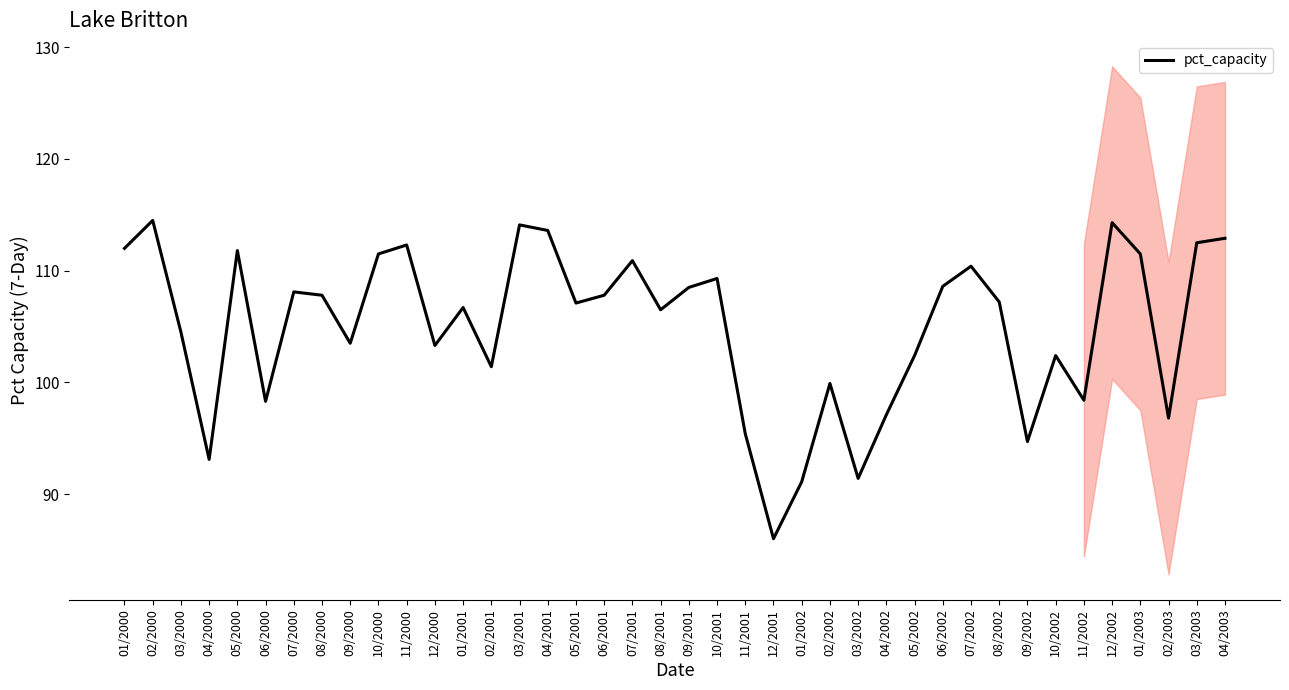

How many values are below 107?

19